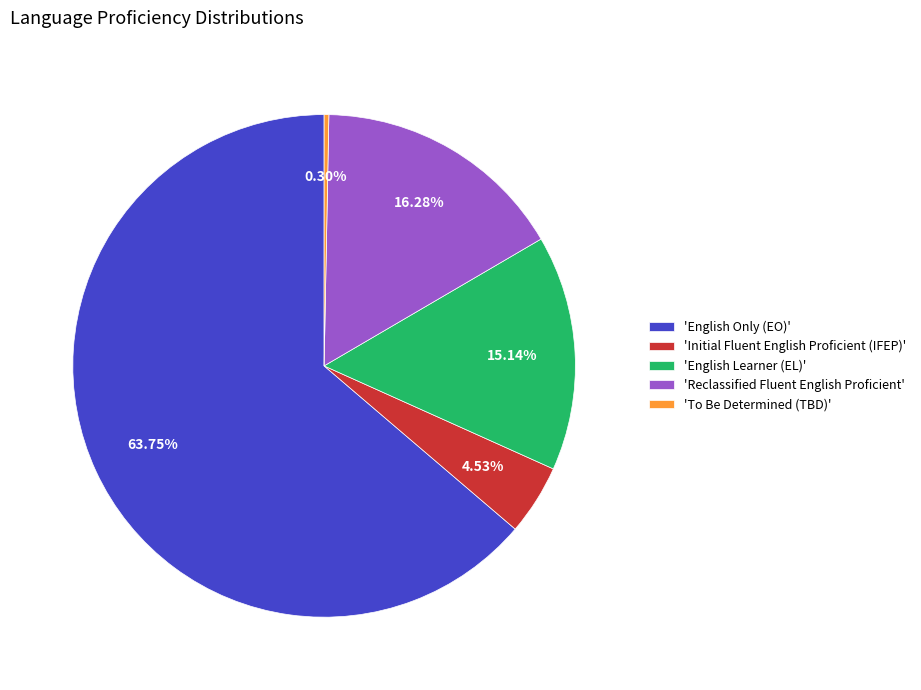

Is there a majority slice in this chart?

Yes